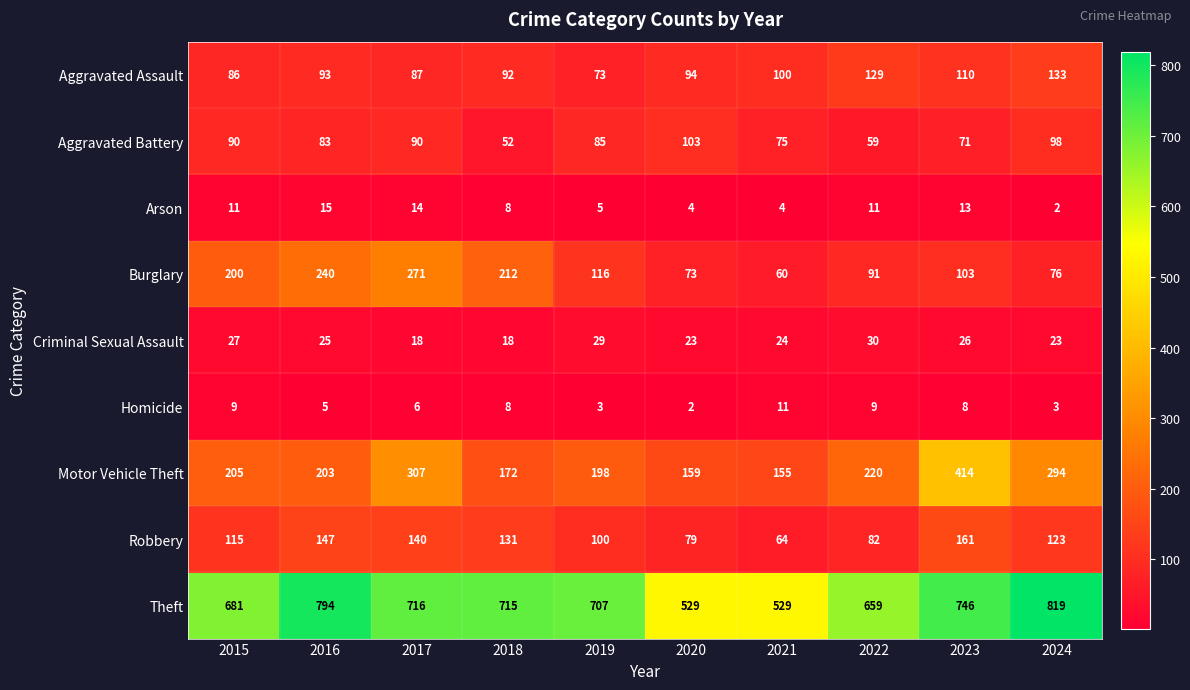

What is the average value of the Burglary series?

144